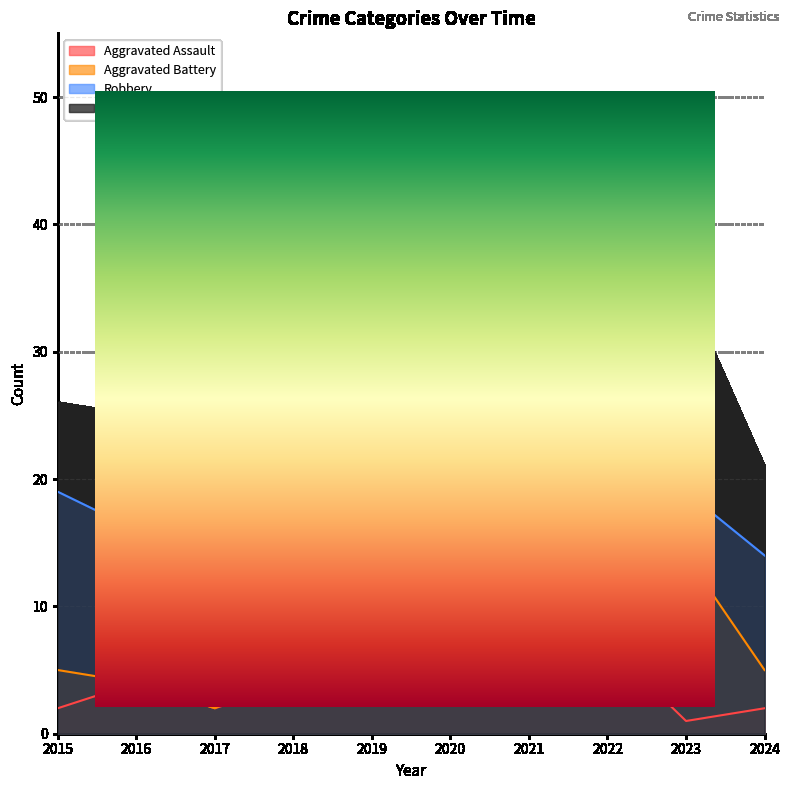

Count the Robbery values in the range 14 to 19.

7